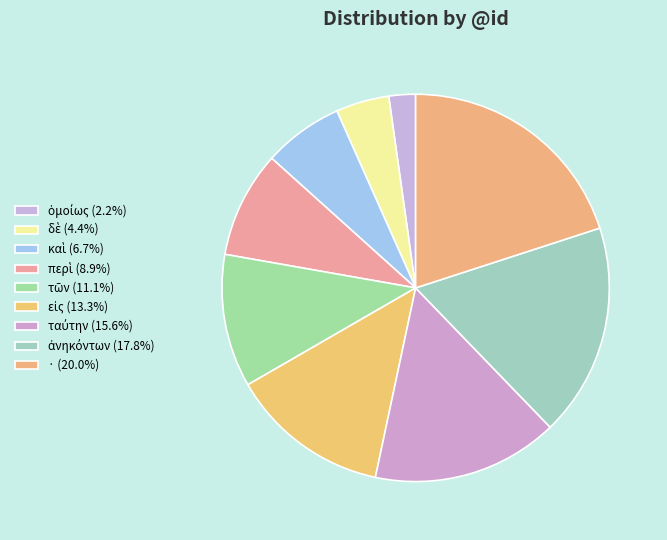

Count the number of slices in the pie.

9